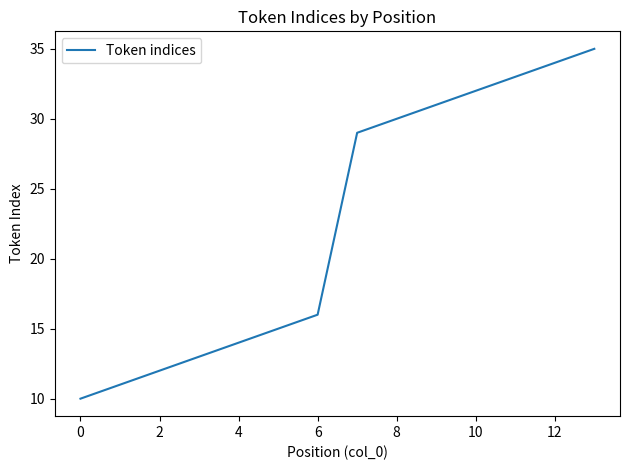

What is the maximum value shown in the chart?

35